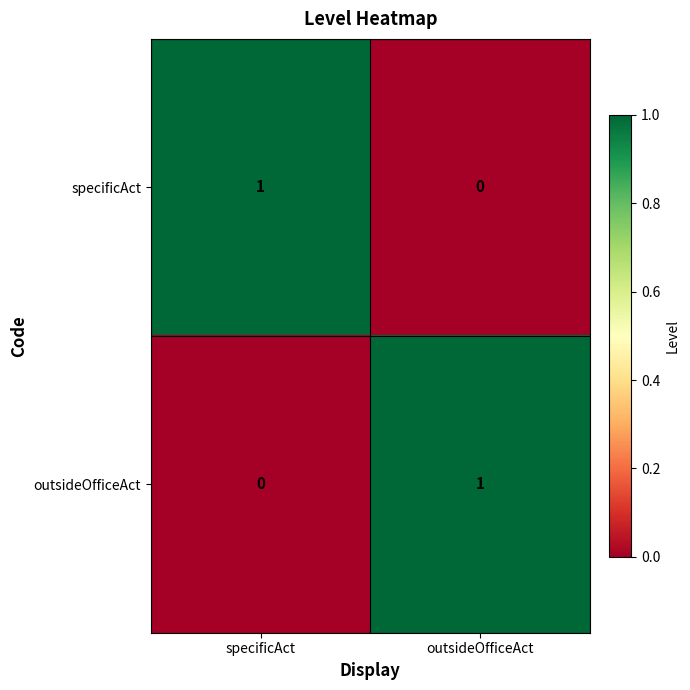

At which label does specificAct reach its minimum?

outsideOfficeAct